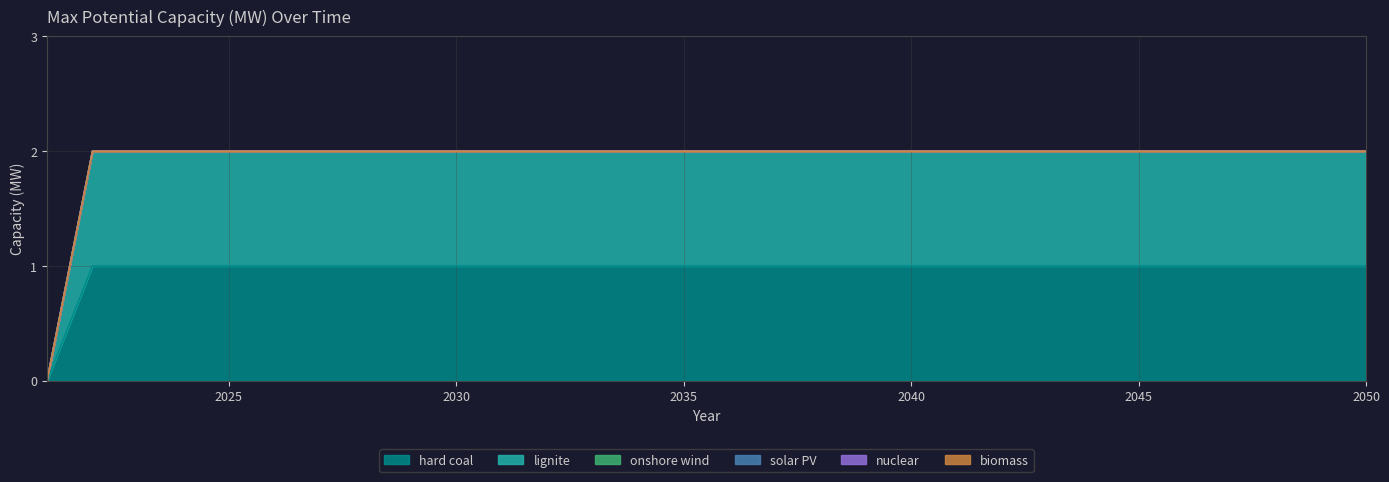

List the labels in order of solar PV value, largest first.

2021, 2022, 2023, 2024, 2025, 2026, 2027, 2028, 2029, 2030, 2031, 2032, 2033, 2034, 2035, 2036, 2037, 2038, 2039, 2040, 2041, 2042, 2043, 2044, 2045, 2046, 2047, 2048, 2049, 2050